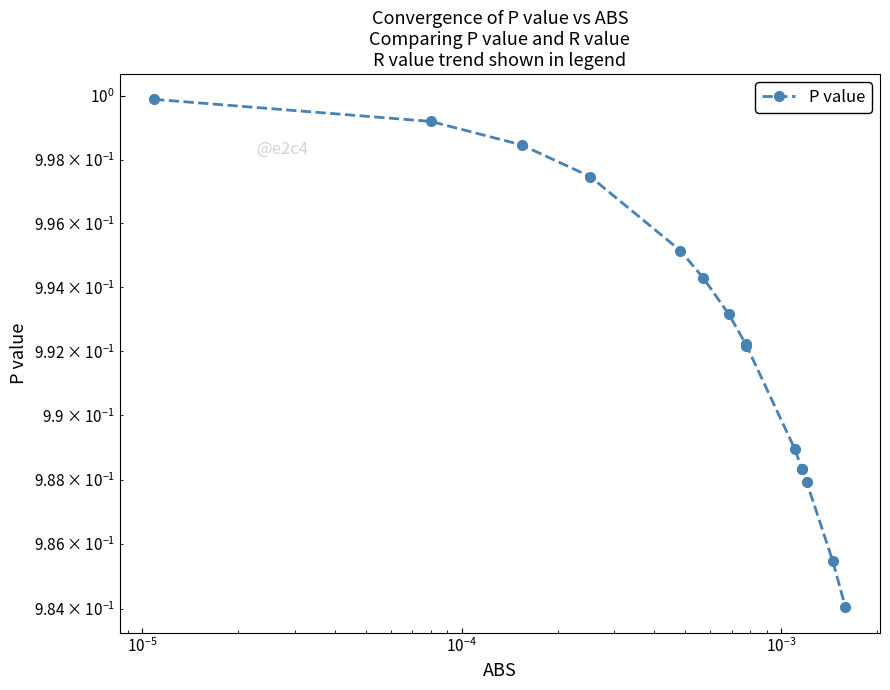

How many lines are shown in the chart?

1